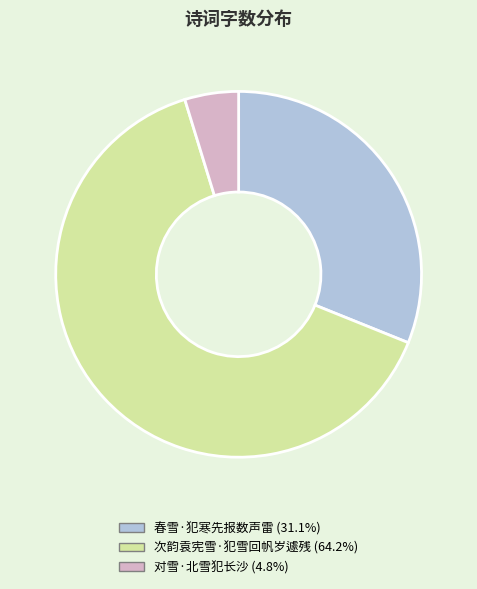

Rank the categories by value from highest to lowest.

次韵袁宪雪·犯雪回帆岁遽残, 春雪·犯寒先报数声雷, 对雪·北雪犯长沙